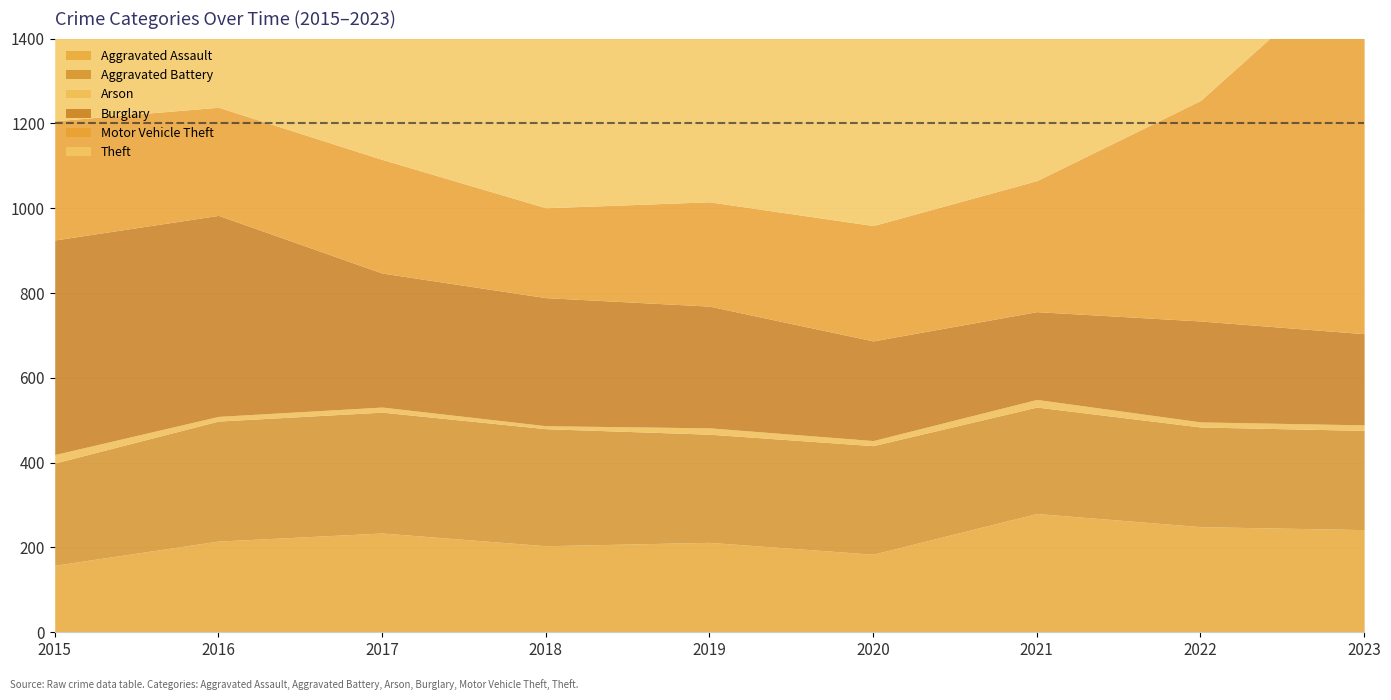

What is the difference between the Motor Vehicle Theft values at 2015 and 2019?

35